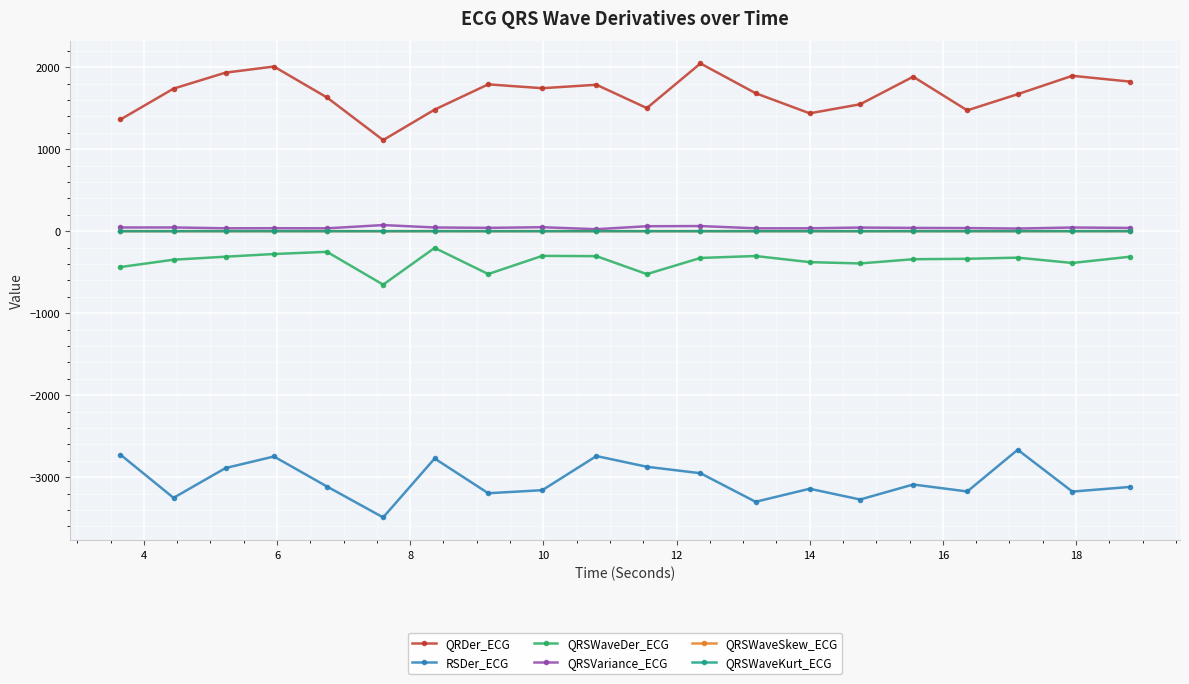

True or false: QRSWaveKurt_ECG has more than 2 interior local peaks.

True